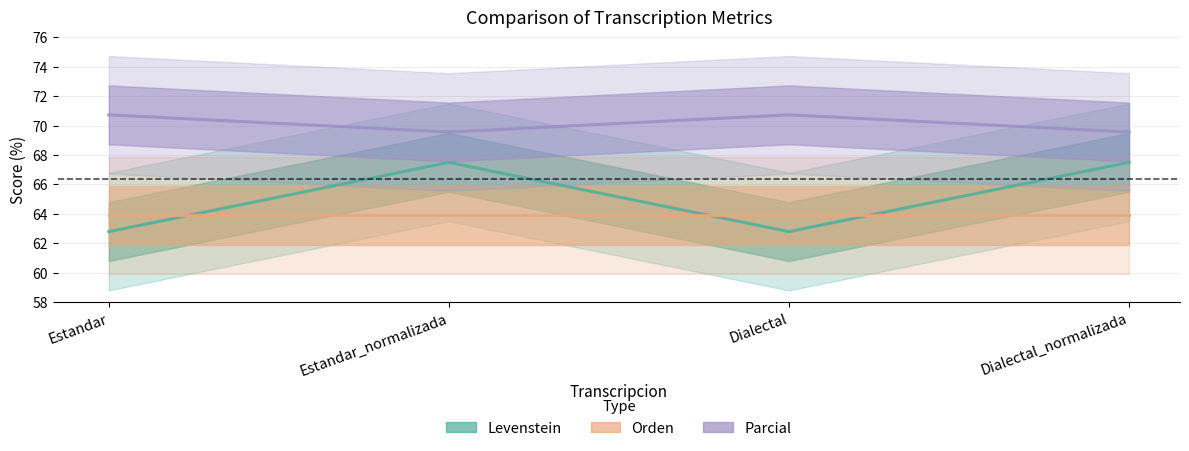

What are all the series names shown in the legend?

Levenstein, Orden, Parcial